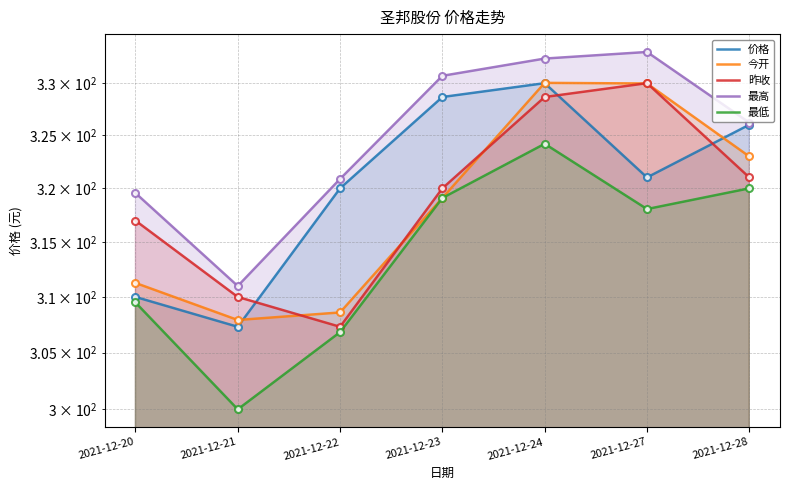

How many lines are shown in the chart?

5